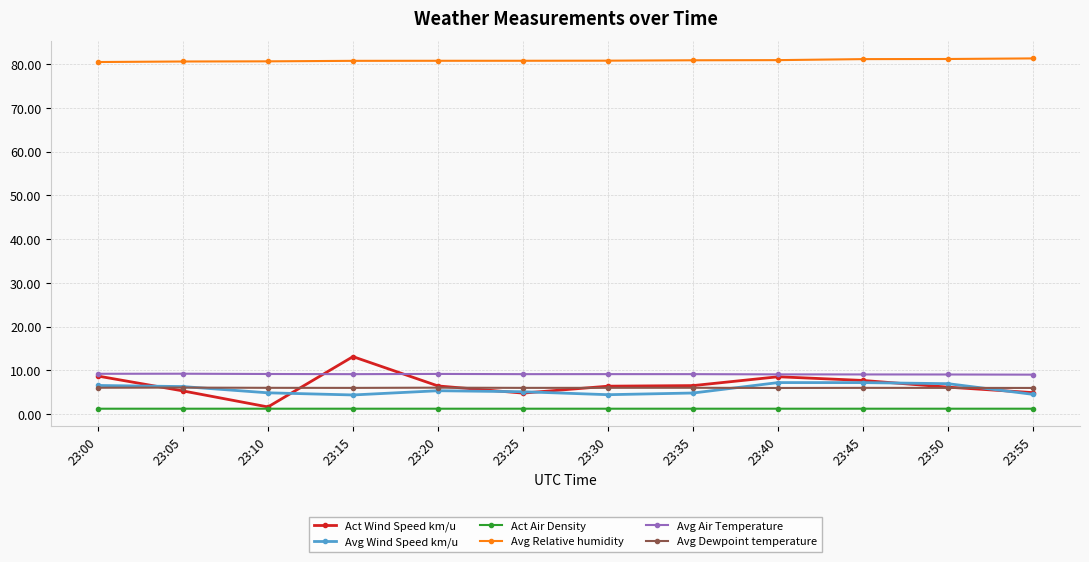

What is the value of the Avg Dewpoint temperature point at the 12th from the left?

6.0